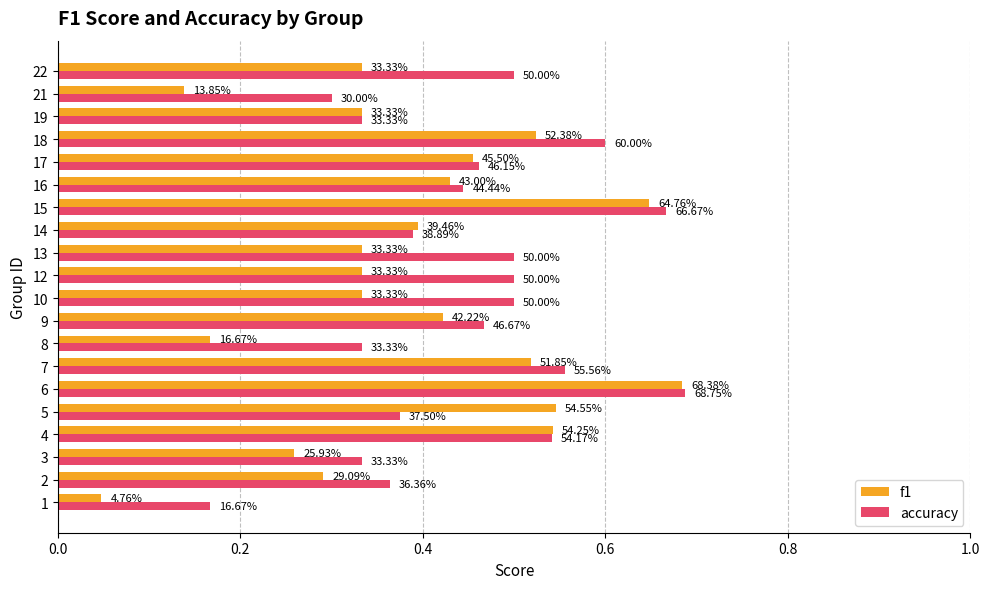

What is the difference between the second highest and minimum values in the accuracy series?

0.5